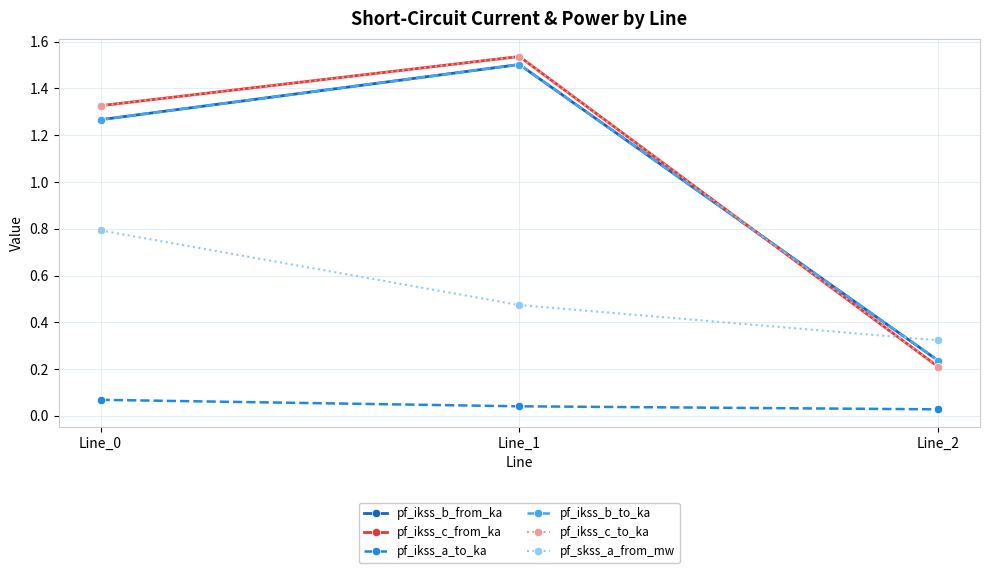

Is this an area chart (filled region under the line)?

No